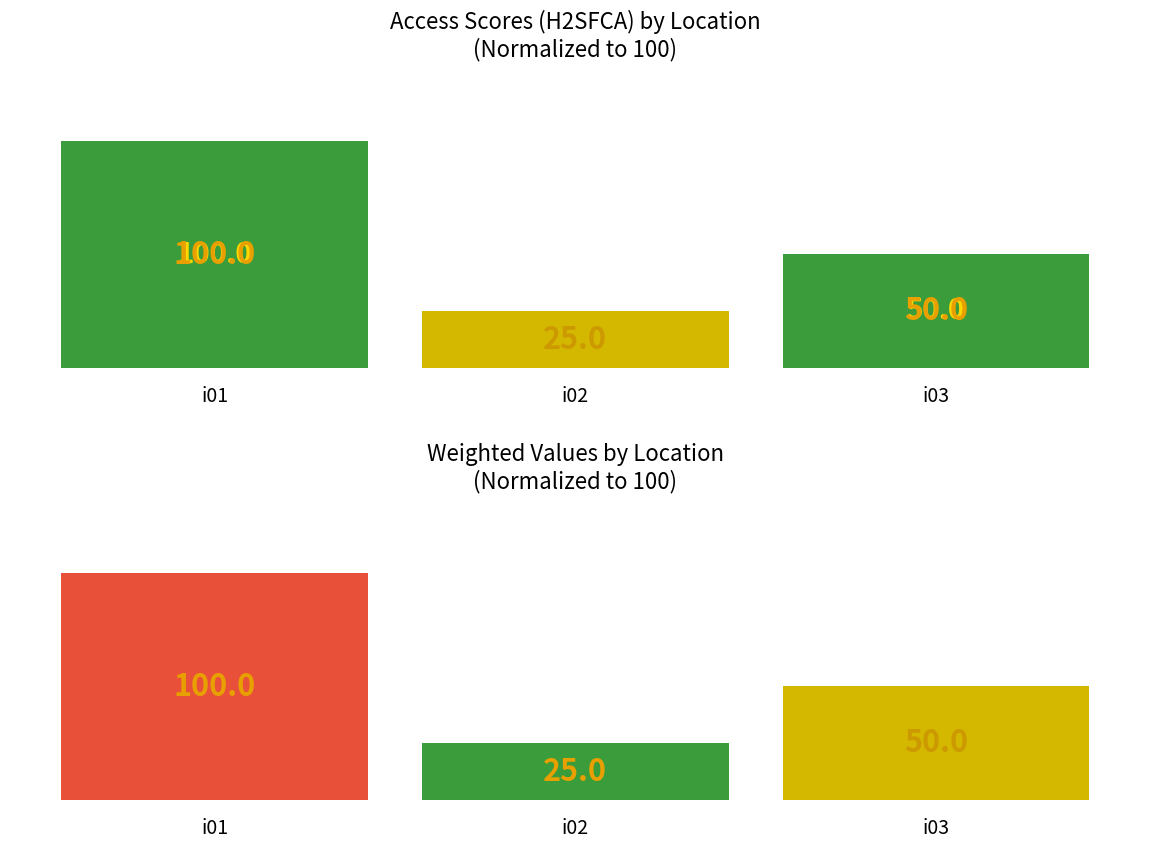

Which series has the largest range (max minus min)?

acces_H2SFCA